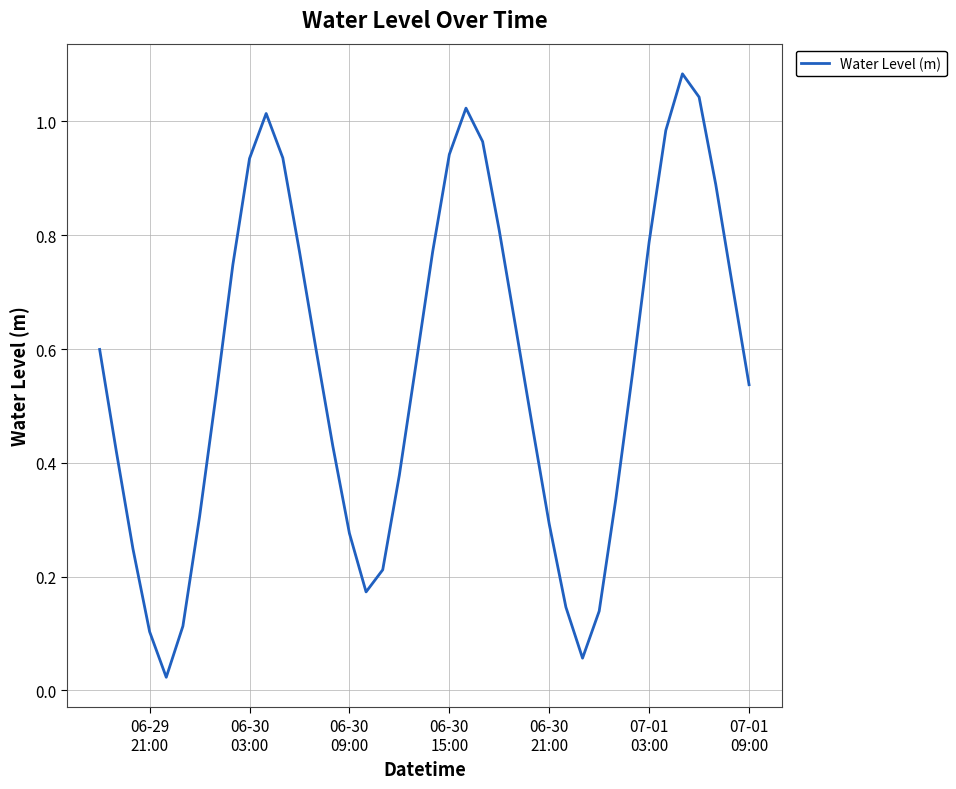

How many lines are shown in the chart?

1